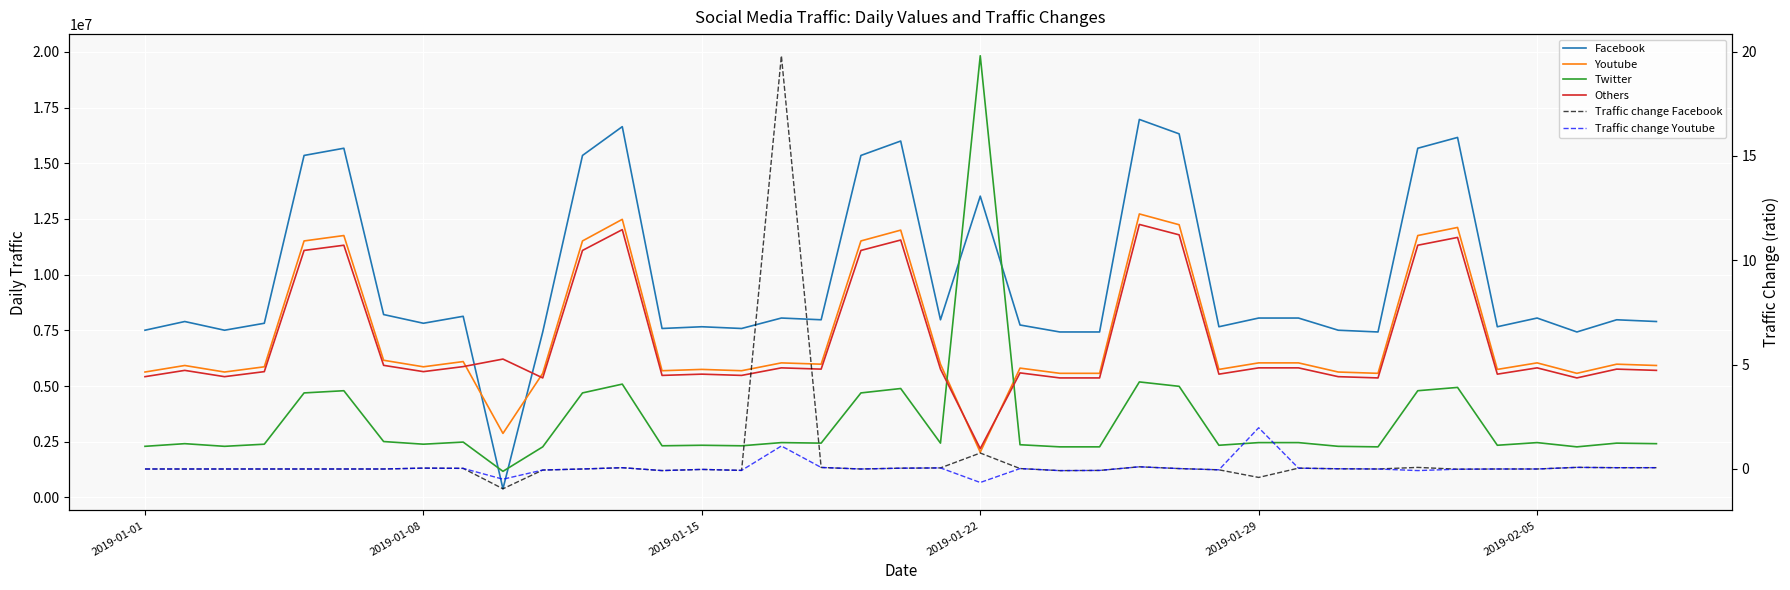

What is the difference between the maximum and minimum values in the Twitter series?

18656803.0